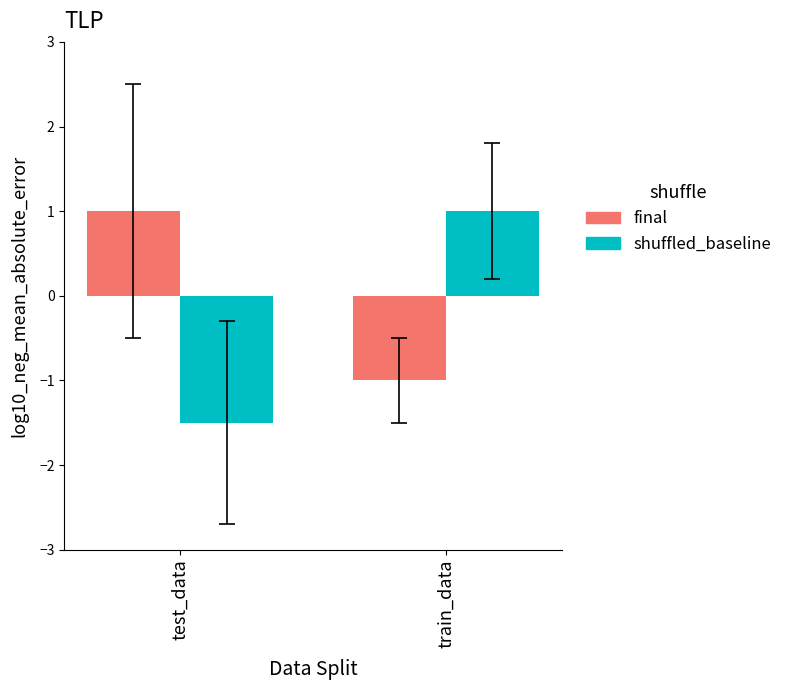

Is the value of final at train_data greater than the value of shuffled_baseline at test_data?

Yes